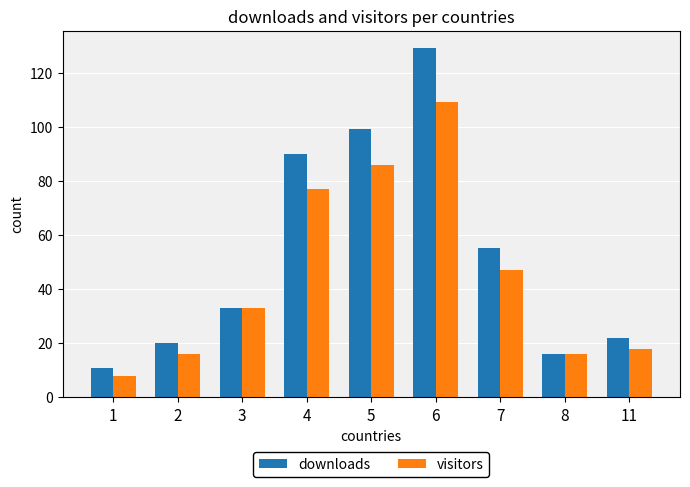

What is the greatest value displayed?

129